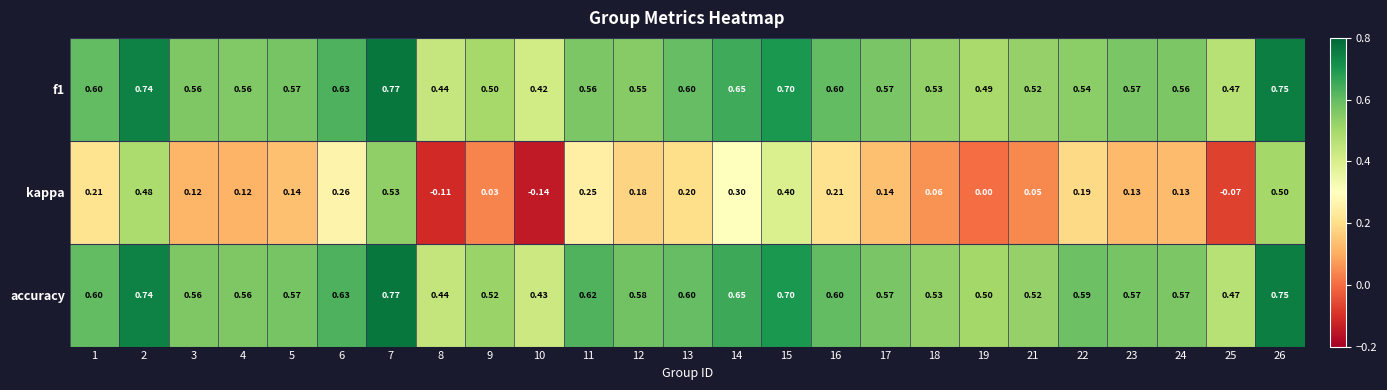

Between 8 and 13, which series saw the biggest shift?

kappa